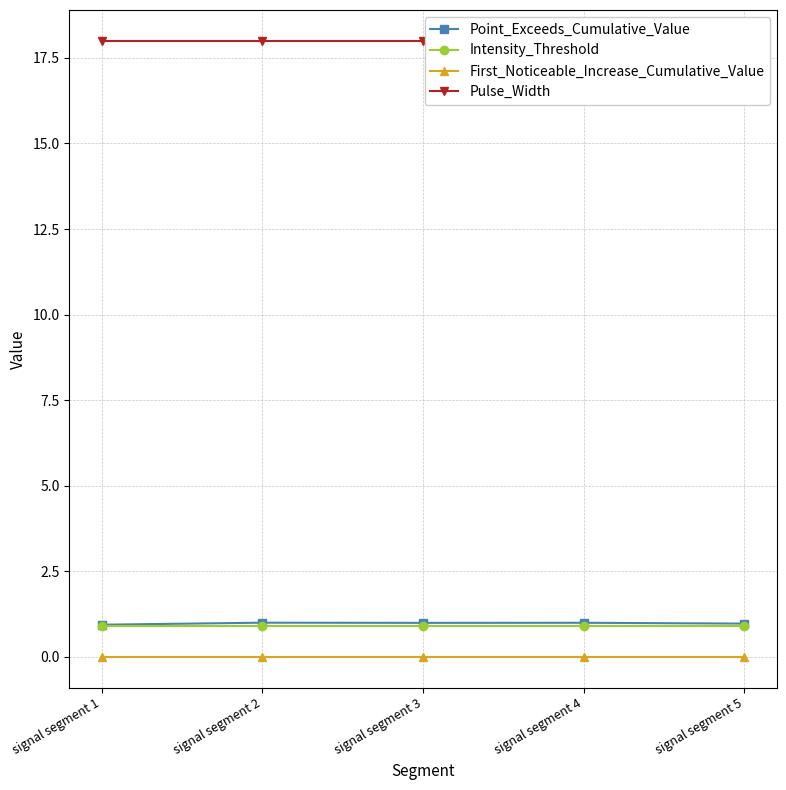

What is the lowest value of the Intensity_Threshold series?

0.9